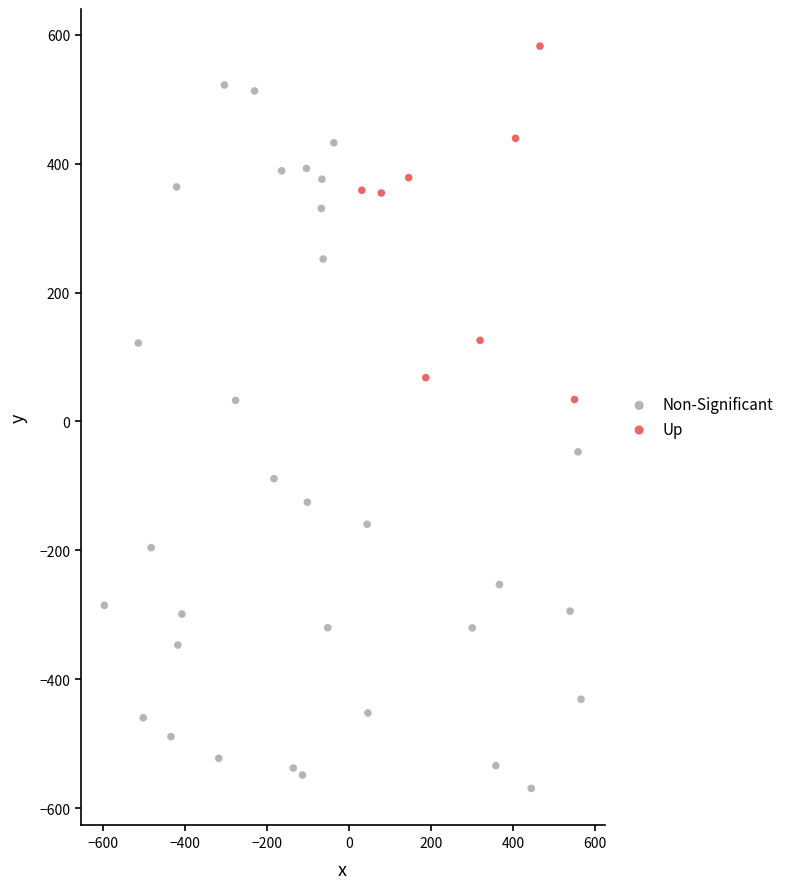

Which series has the widest spread of Y values?

Non-Significant